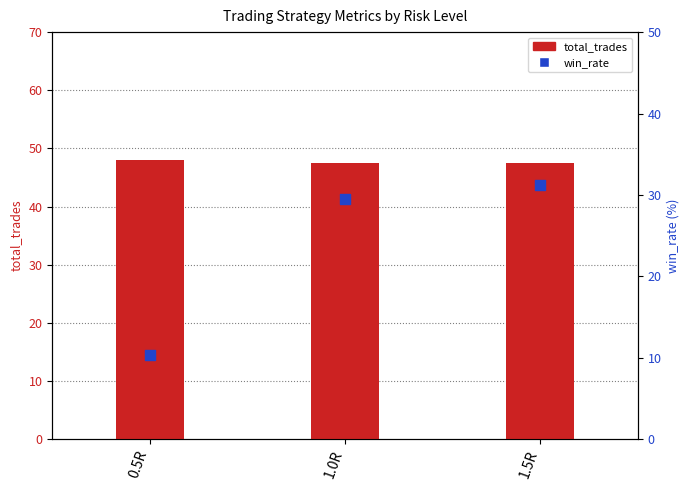

Which series contains the highest Y value?

total_trades